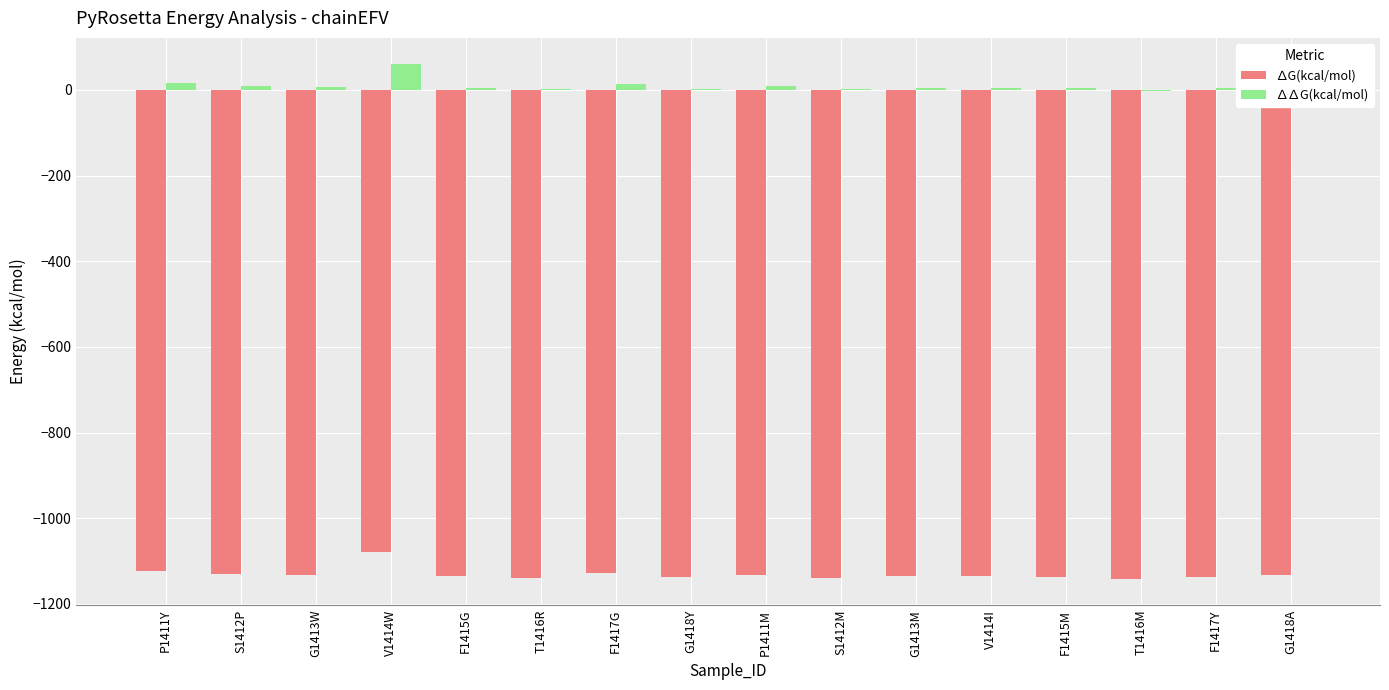

Is it true that ∆G(kcal/mol) equals -1136.1 at F1415G?

True